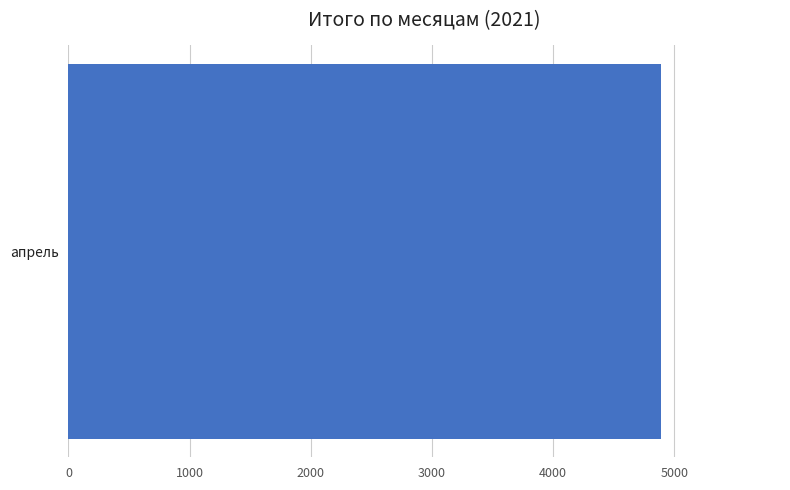

Which category has the highest value across all series?

апрель